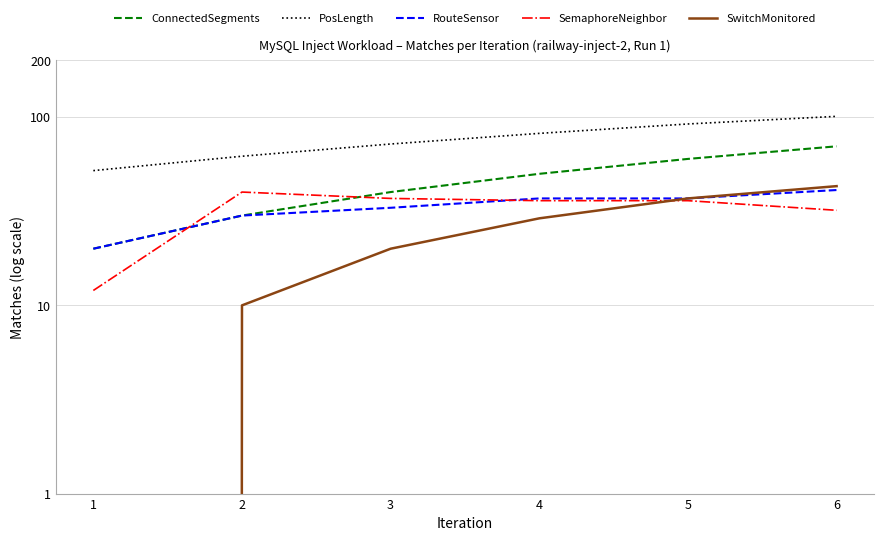

What is the spread (max minus min) of values at 3?

52